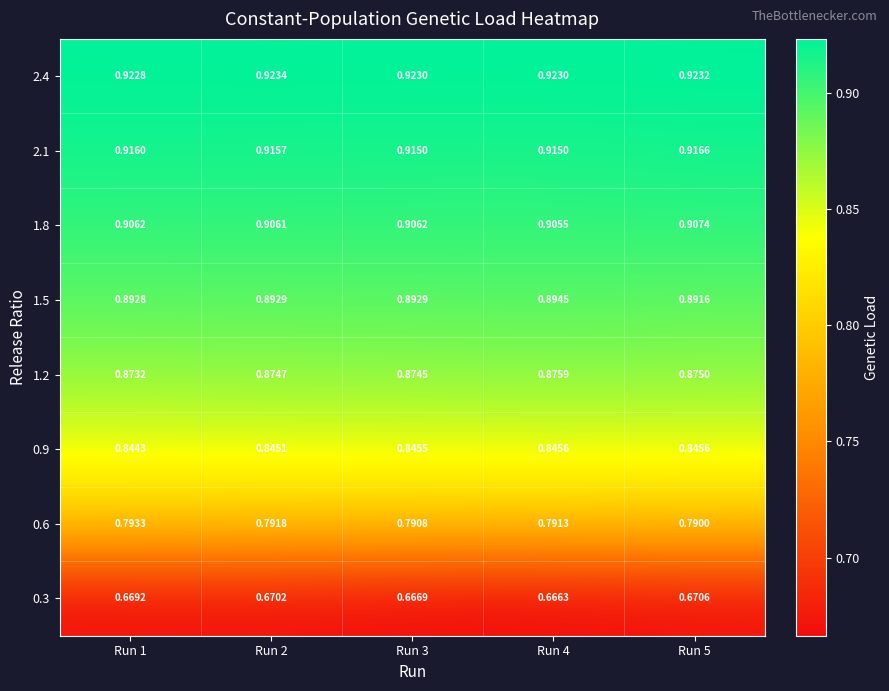

Is the value of 0.6 at Run 5 greater than the value of 2.1 at Run 1?

No